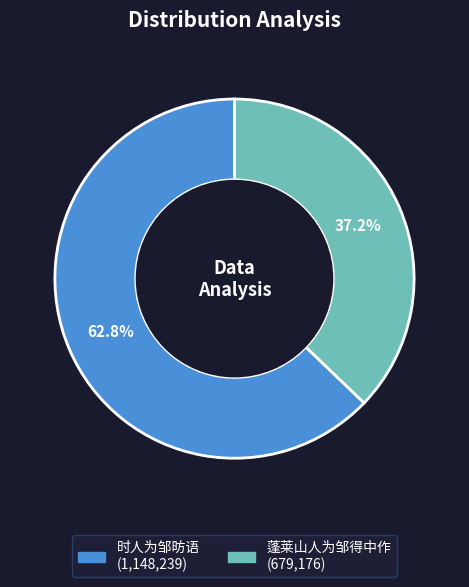

To the nearest percent, what portion does 时人为邹昉语 represent?

63%